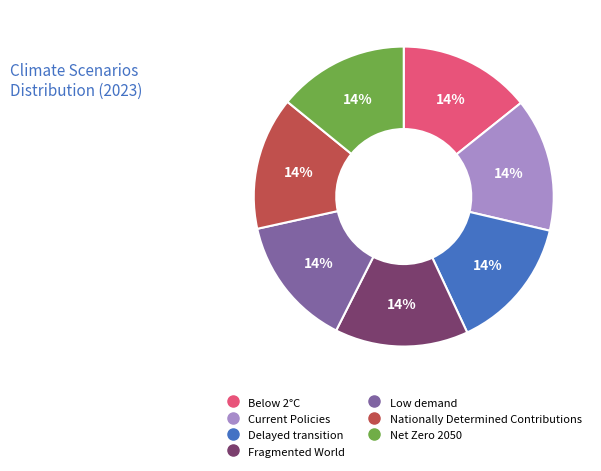

How many segments does this pie chart have?

7